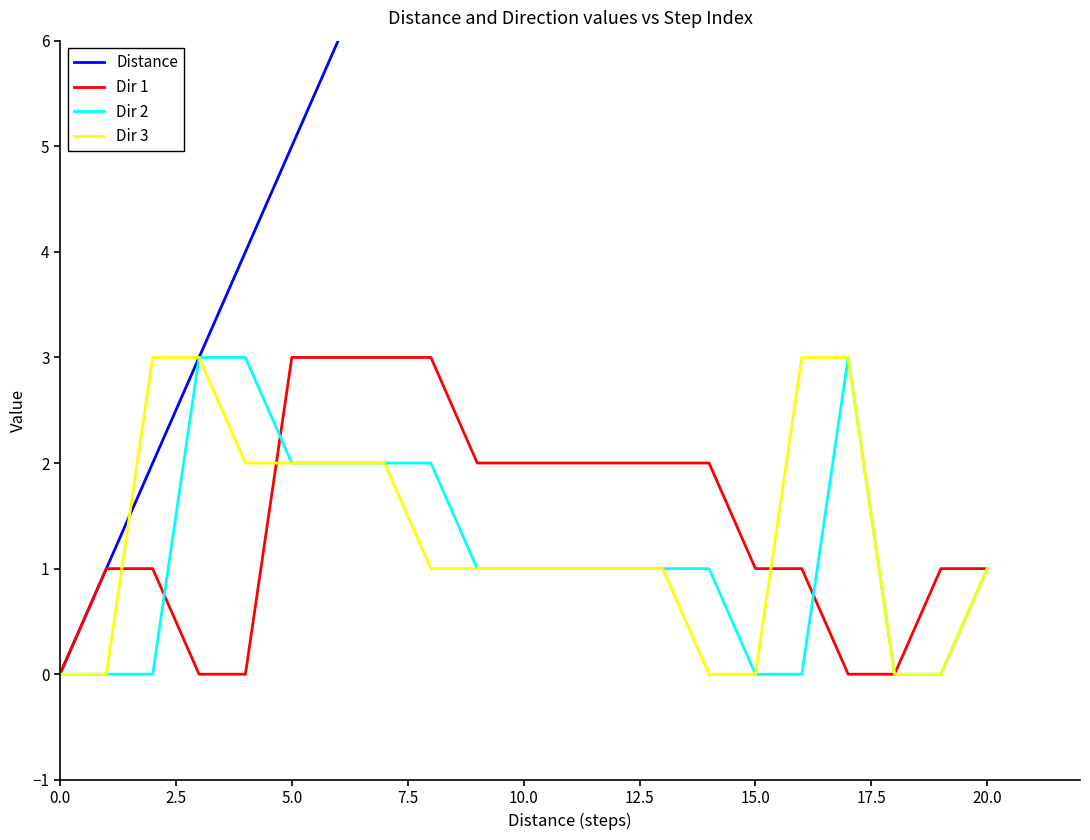

What is the spread (max minus min) of values at 15?

15